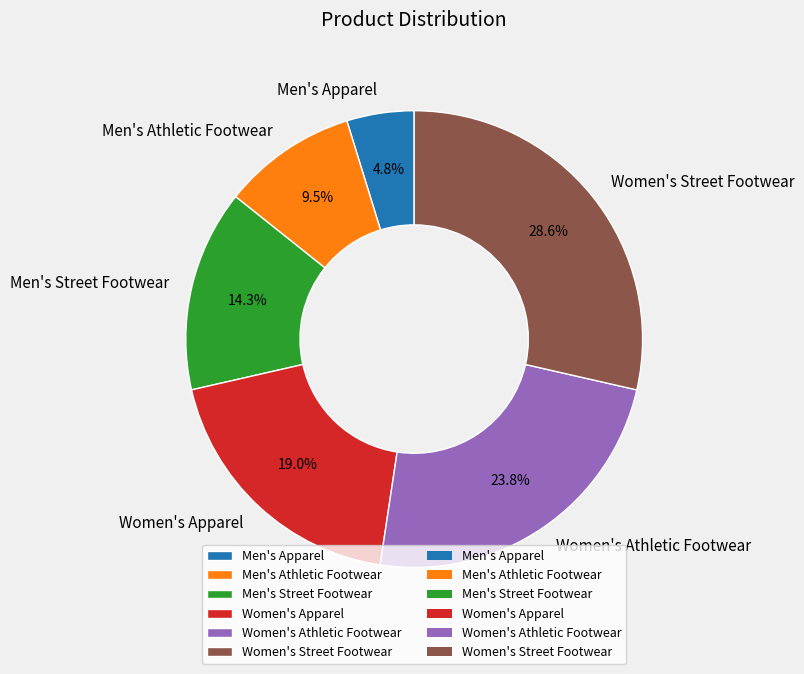

To the nearest percent, what portion does Men's Apparel represent?

5%